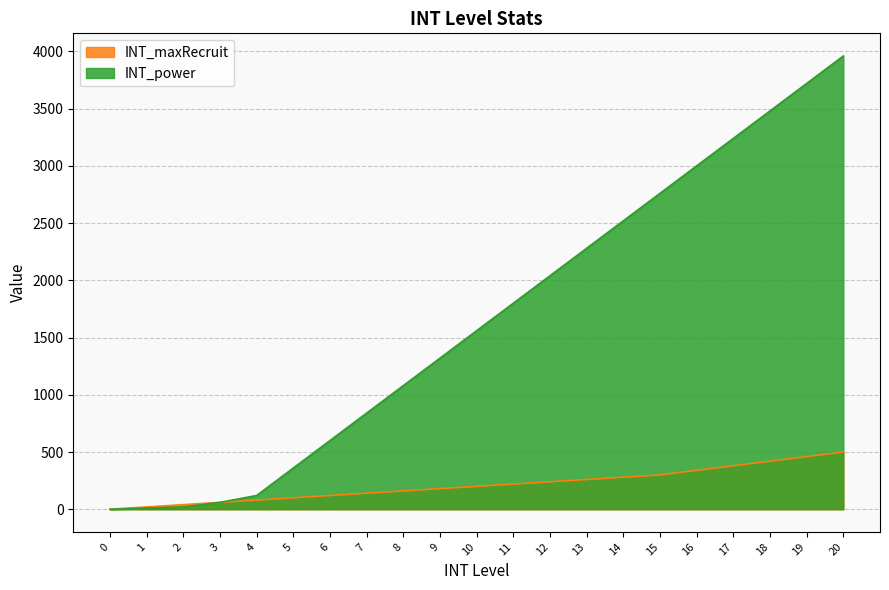

True or false: INT_maxRecruit and INT_power intersect in this chart.

False